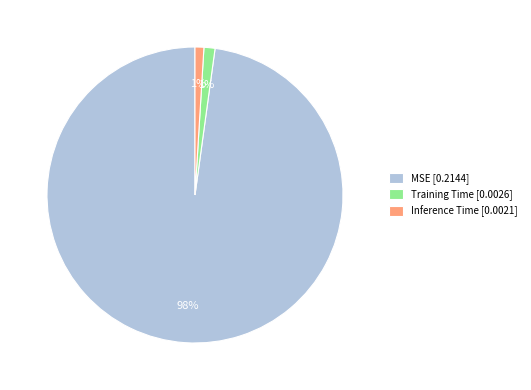

Is there any slice that represents more than half of the pie?

Yes